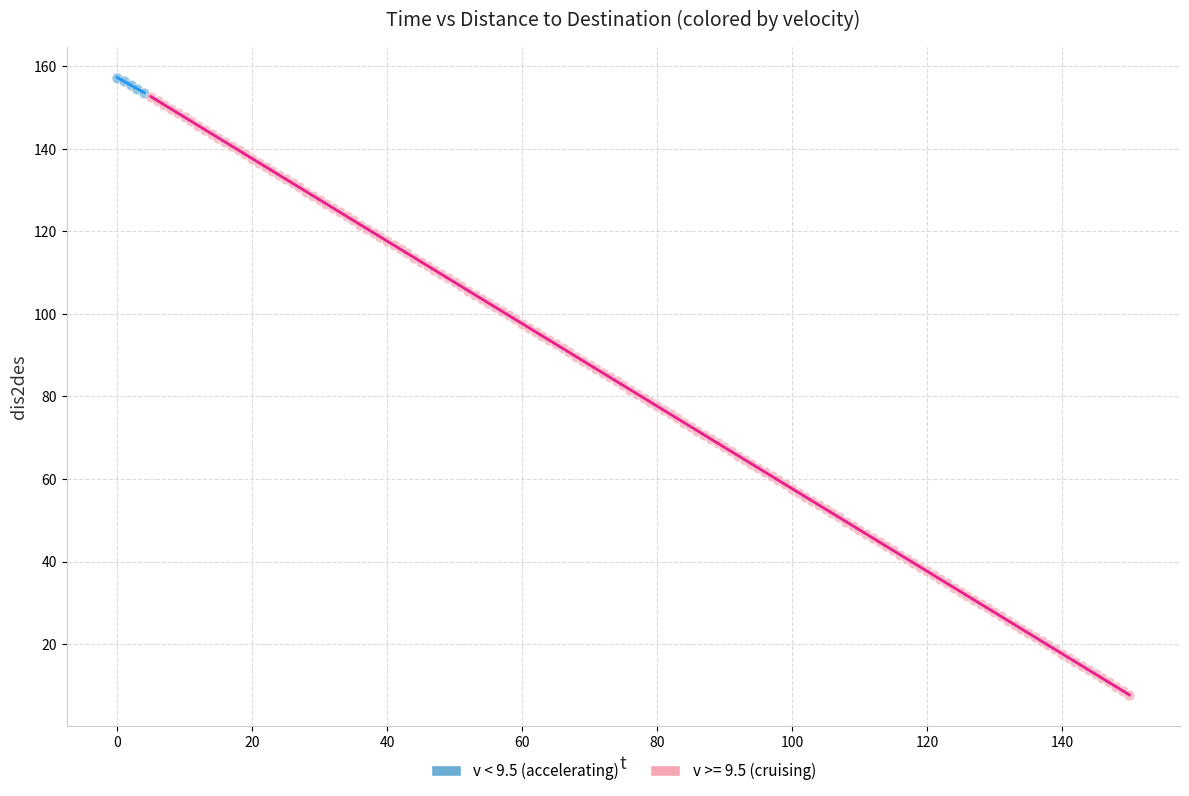

Which series has the largest Y range (max minus min)?

v >= 9.5 (cruising)